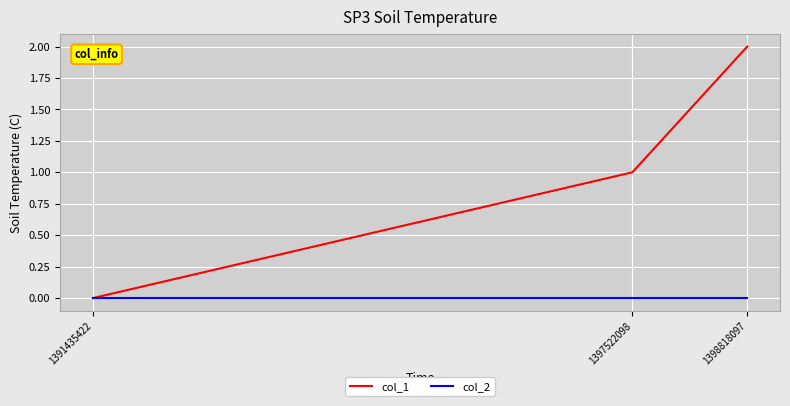

What are all the series names shown in the legend?

col_1, col_2